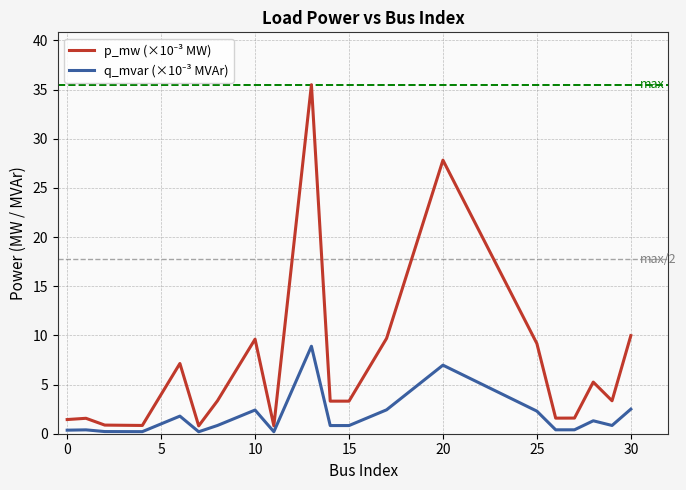

What is the greatest value displayed?

35.5